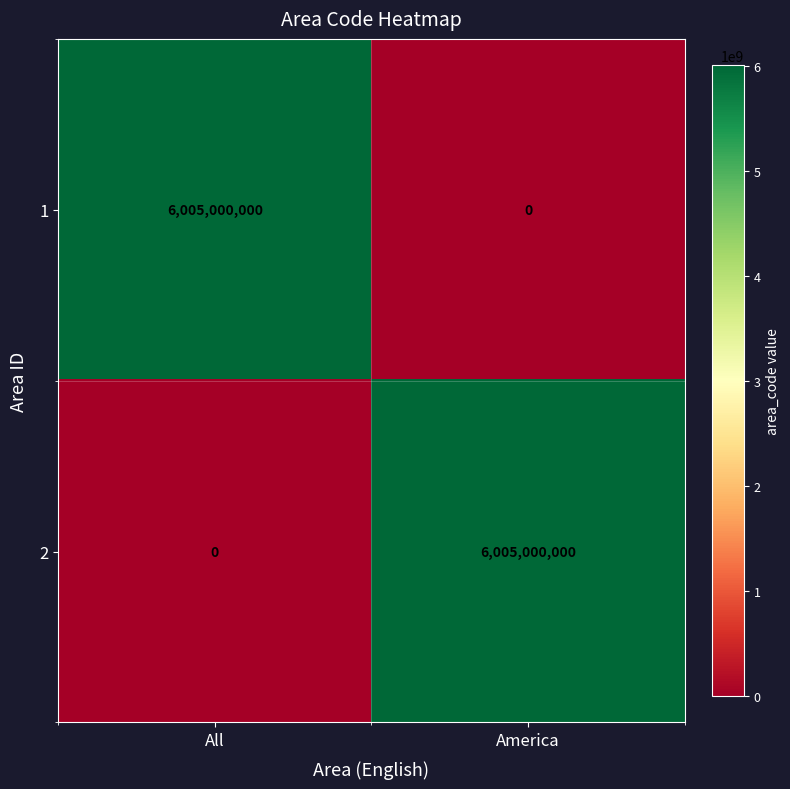

What is the difference between the 2 values at All and America?

6005000000